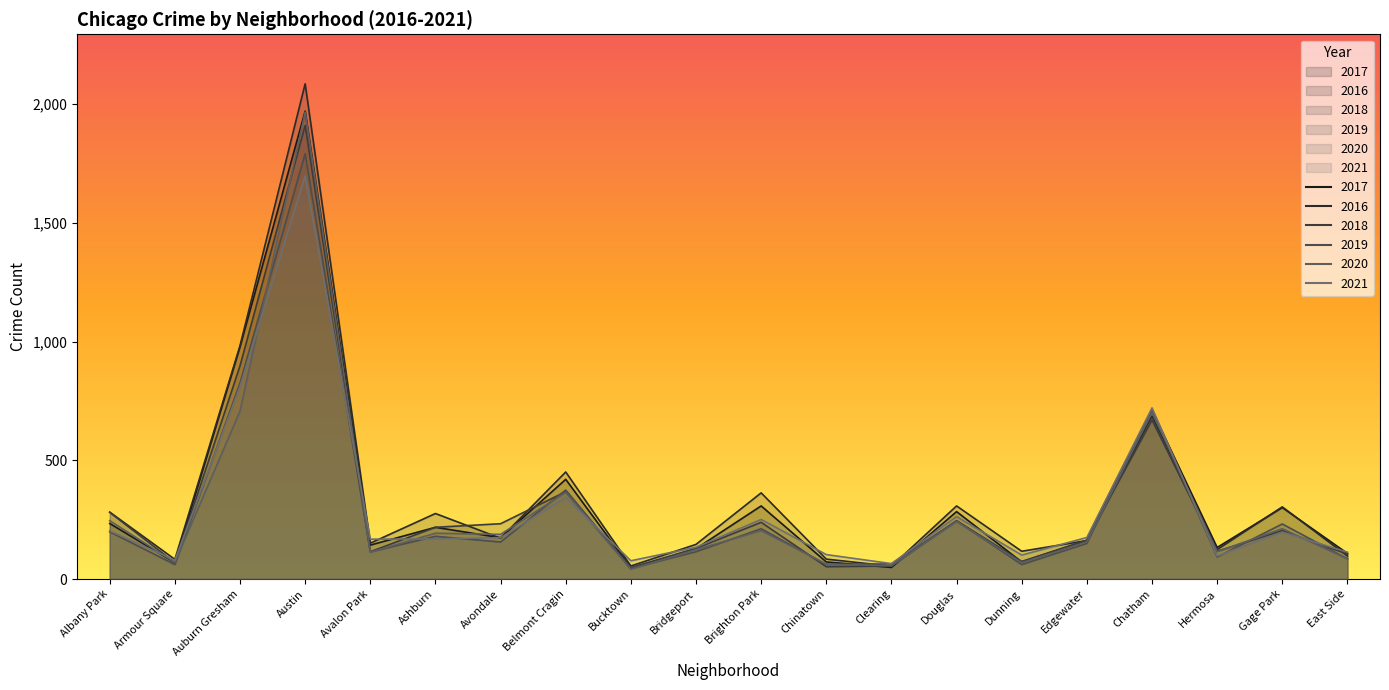

In 2016, how many points are lower than both neighbors (excluding endpoints)?

7